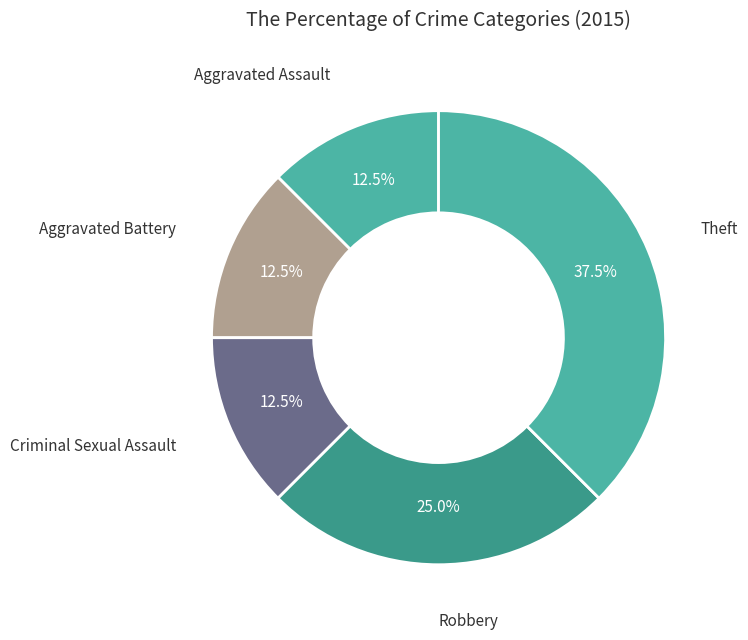

What is the total percentage of Criminal Sexual Assault and Aggravated Battery?

25.0%